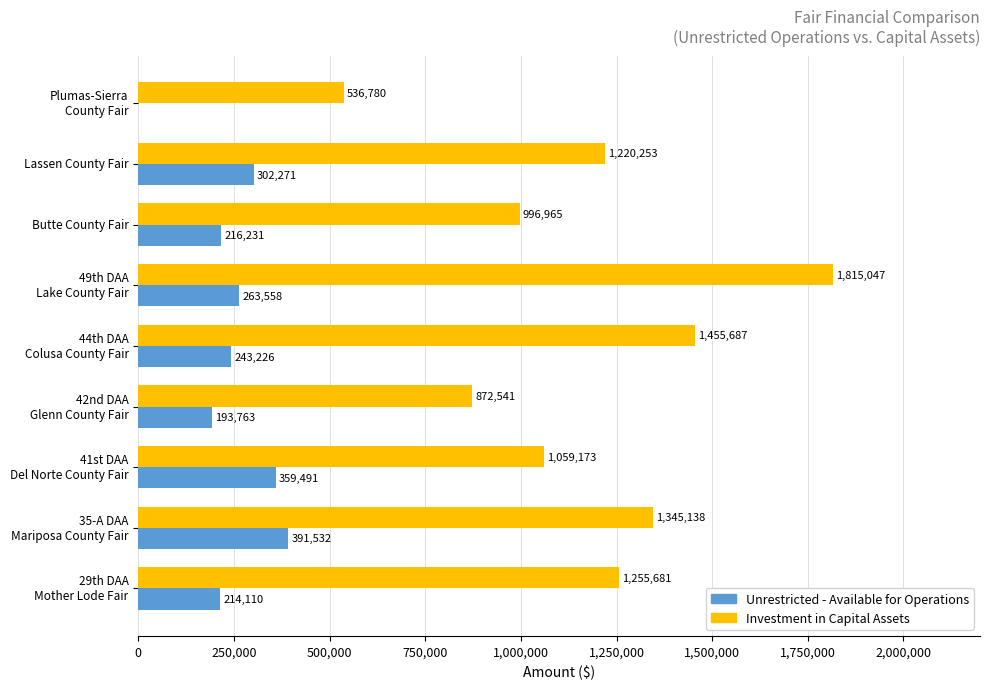

The value of Investment in Capital Assets at 500,000 is 347541. True or false?

False